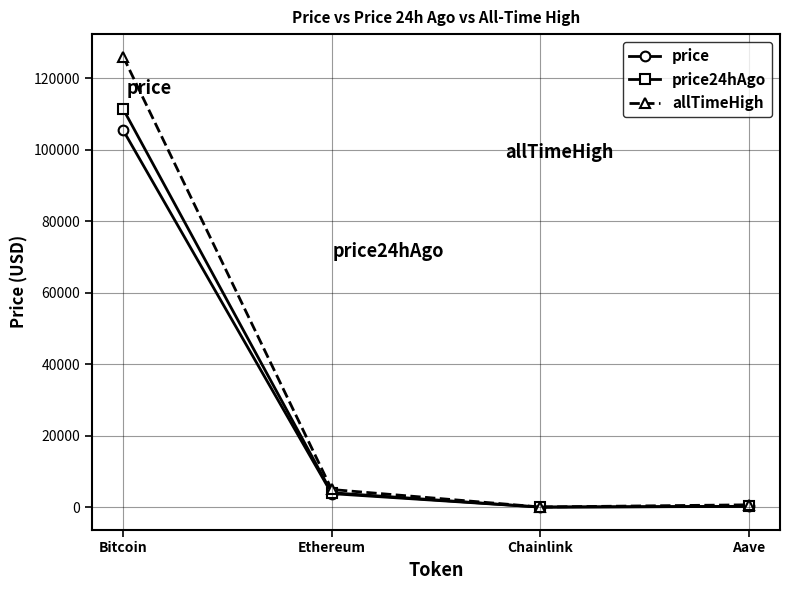

At which label is price closest to 52744?

Ethereum